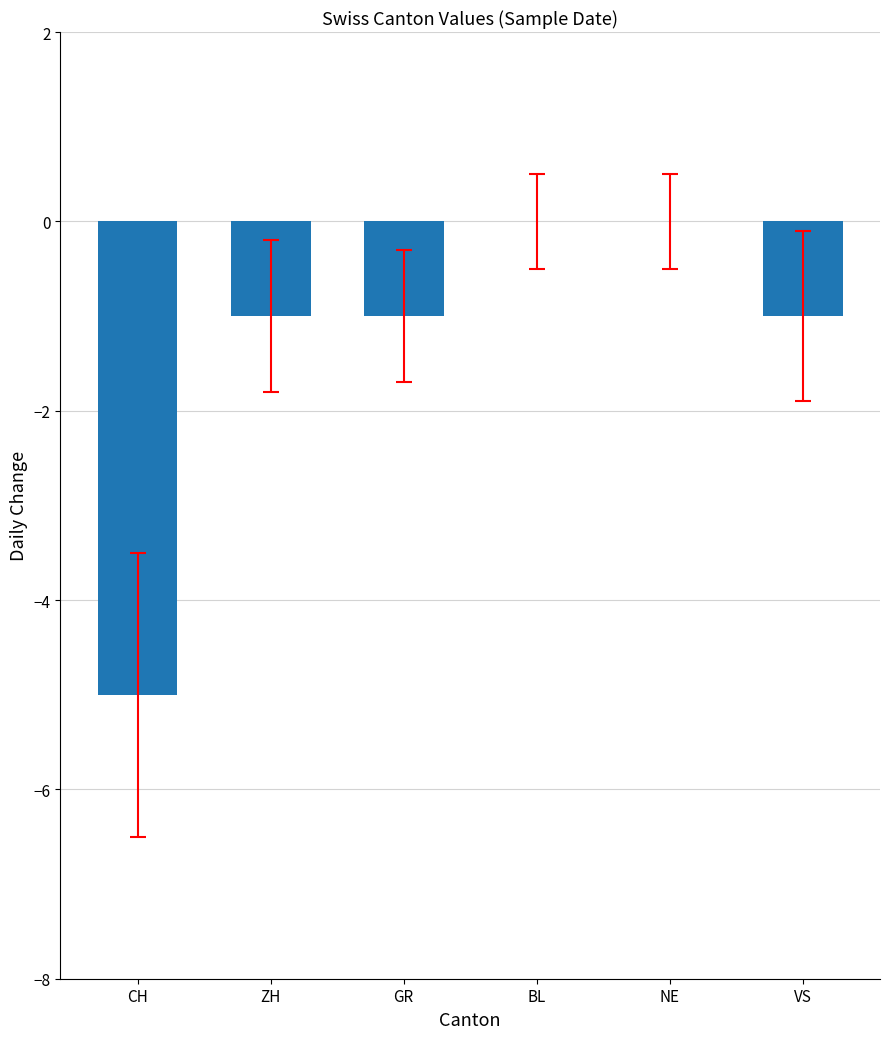

How many data points does each series have?

6